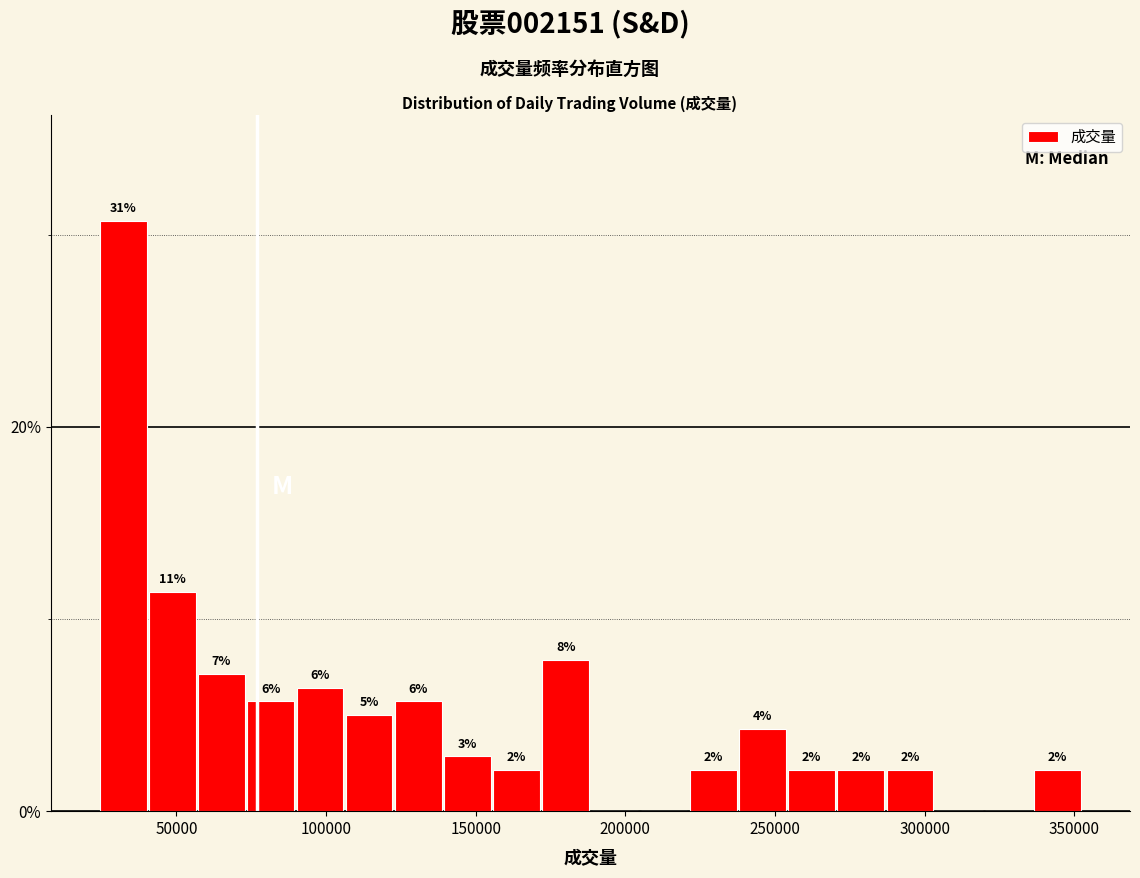

Around what value on the x-axis is the tallest bar? Give the approximate position of its centre, as read against the axis.

30000